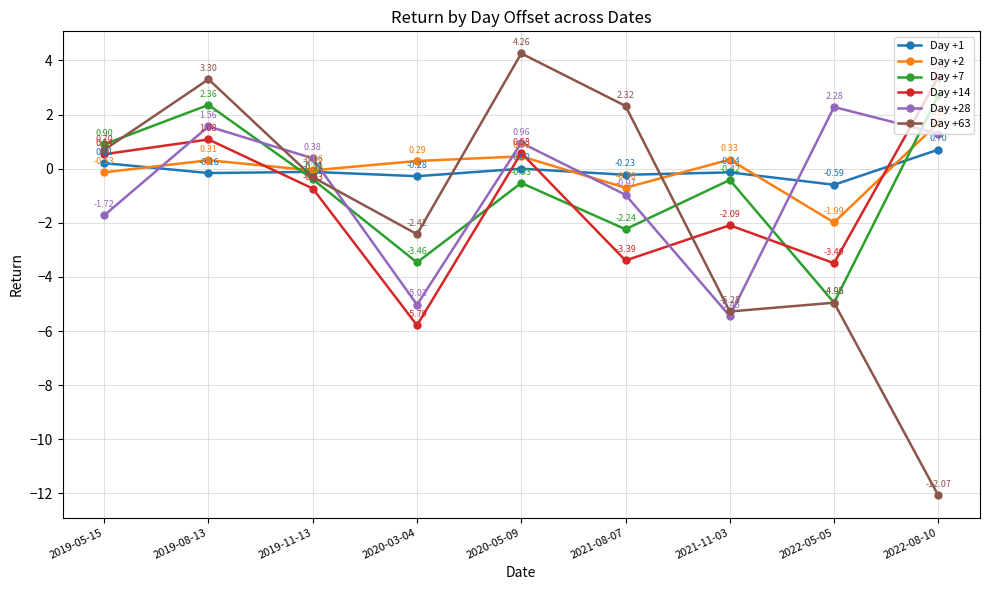

Rank the series at 2022-08-10 from lowest to highest value.

Day +63, Day +1, Day +28, Day +2, Day +7, Day +14